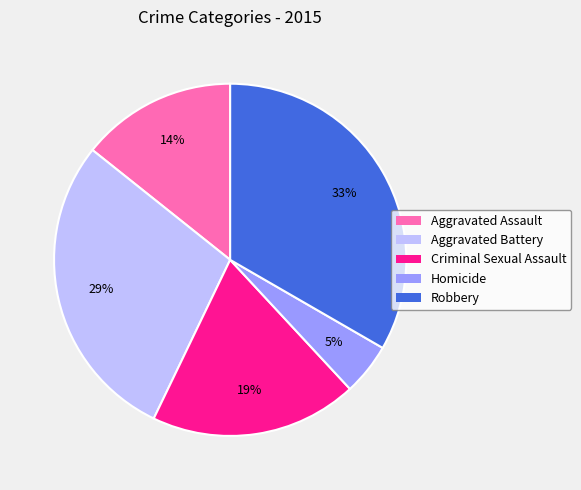

To the nearest percent, what is the combined percentage of Aggravated Battery and Robbery?

62%